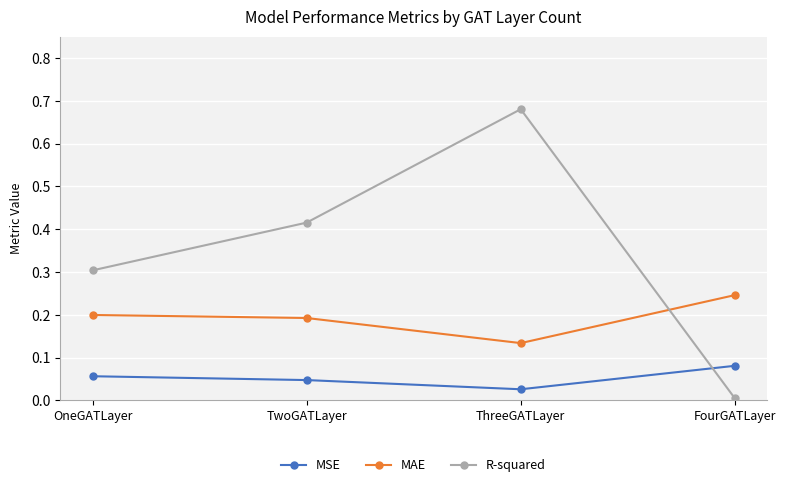

True or false: R-squared has a value of 0.1 at ThreeGATLayer.

False